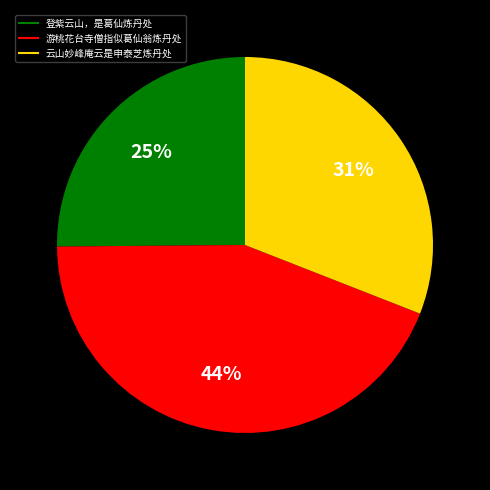

To the nearest percent, what is the difference between the largest and smallest slice percentages?

19%